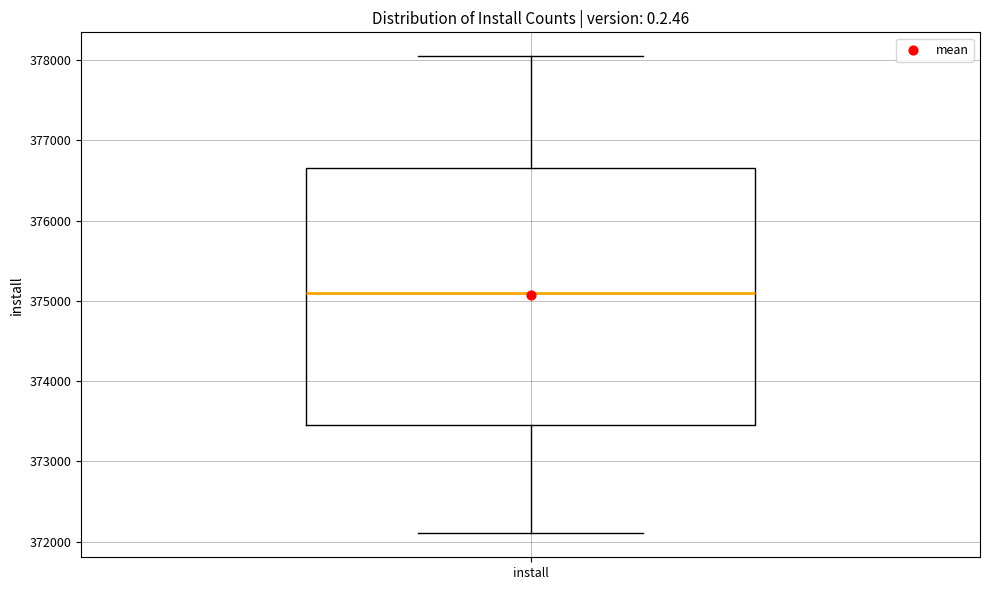

Read this box plot against the y-axis: the position of the median line, the range covered by the box, and the ends of both whiskers. The values are not printed on the chart, so give them approximately, as read against the axis.

median 375100, box 373500 to 376600, whiskers 372100 to 378000